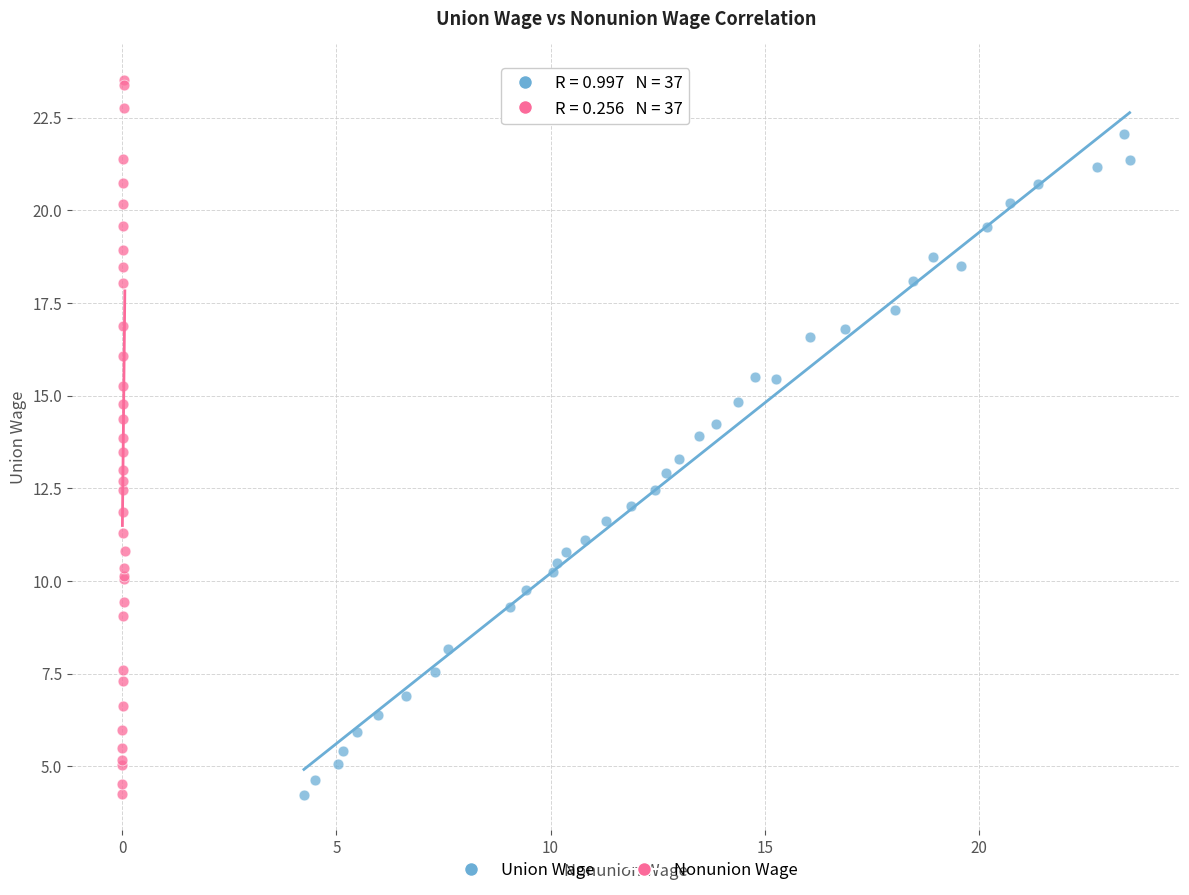

Which series reaches the maximum Y coordinate?

Nonunion Wage